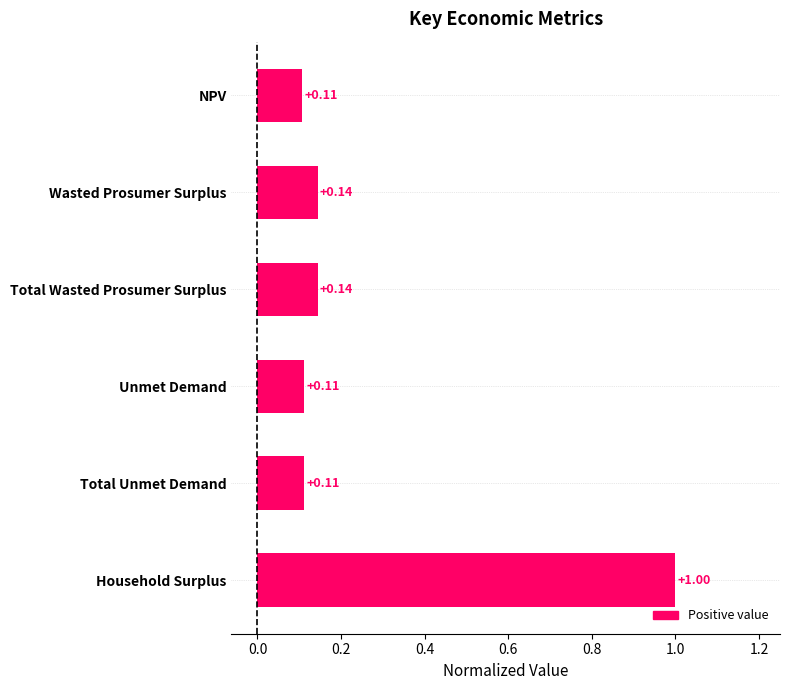

What is the maximum value shown in the chart?

1.0